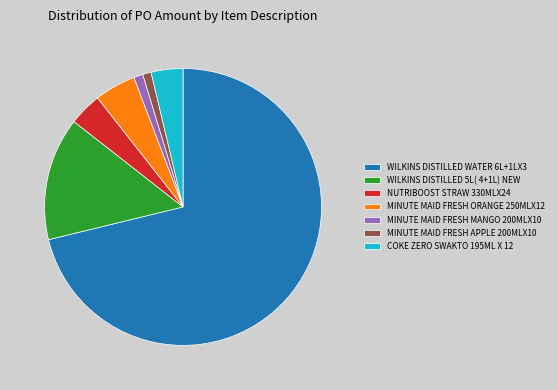

The COKE ZERO SWAKTO 195ML X 12 slice represents 4% of the pie. True or false?

True